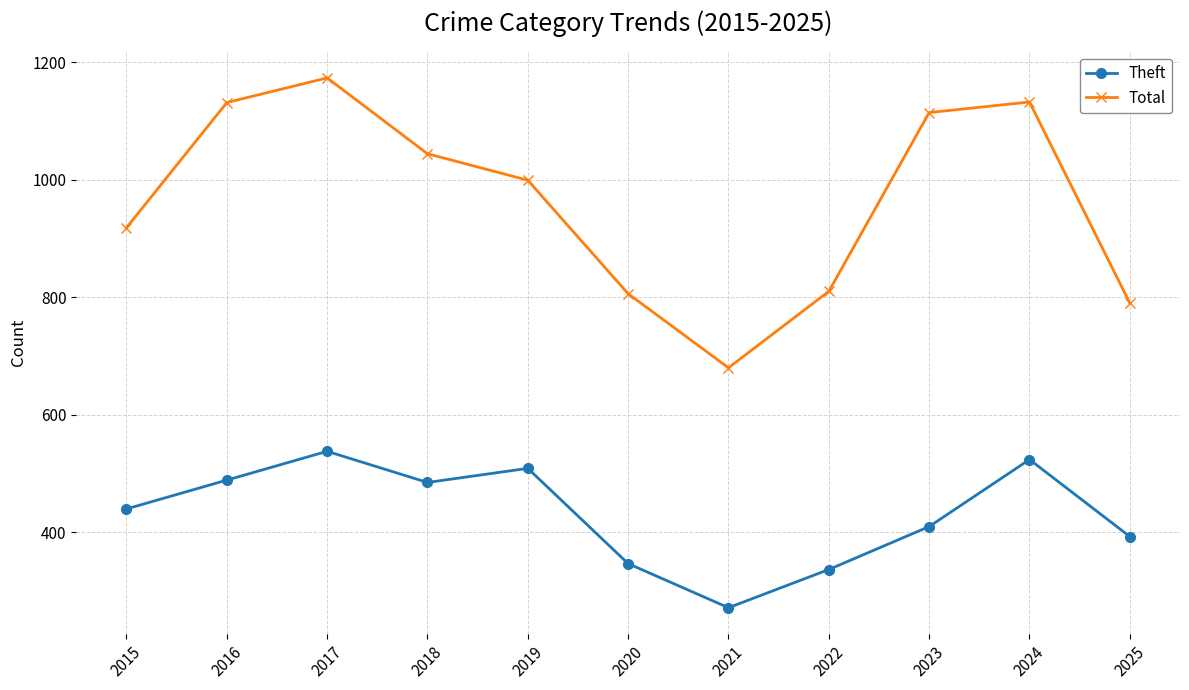

Which category has the highest value in the Theft series?

2017